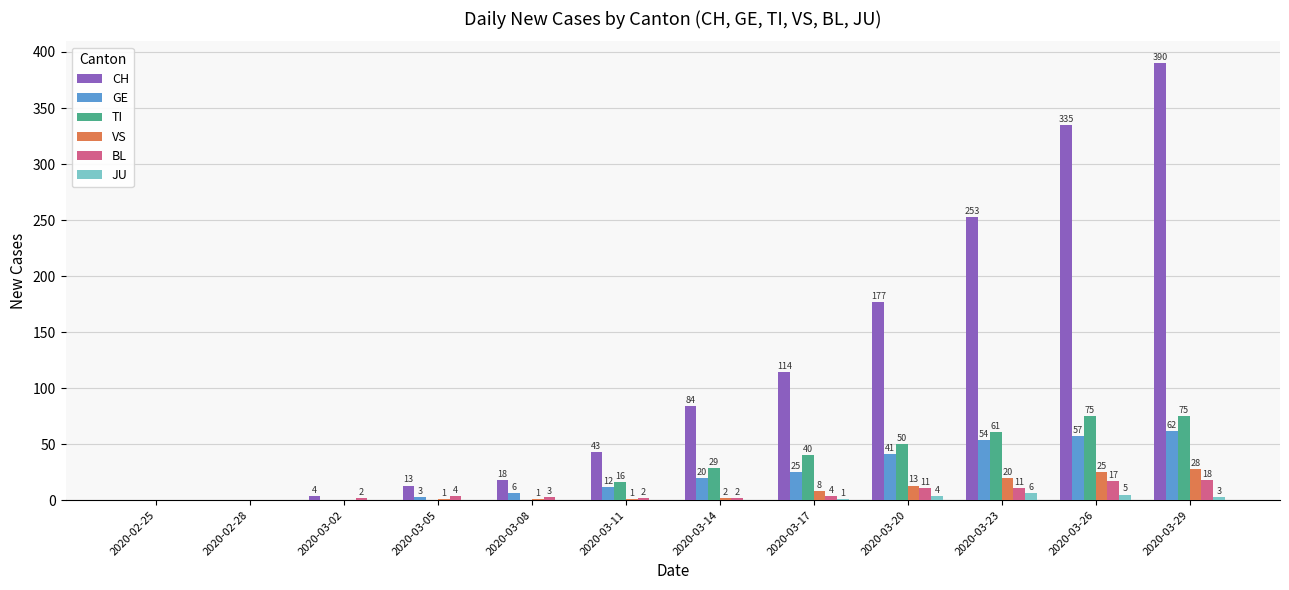

At which label is CH closest to 195?

2020-03-20